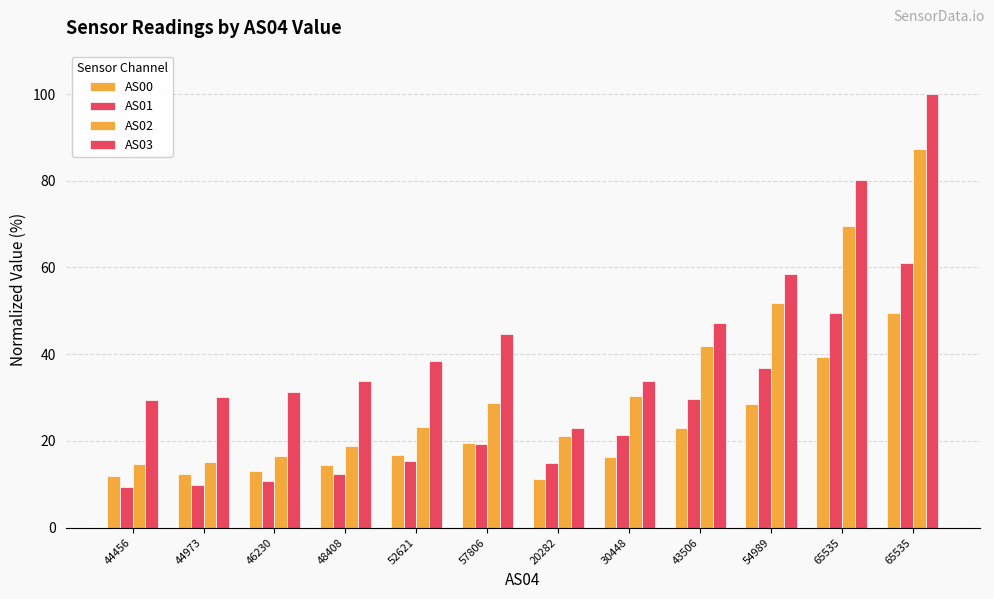

What is the sum of the AS03 values at 57806 and 48408?

78.4